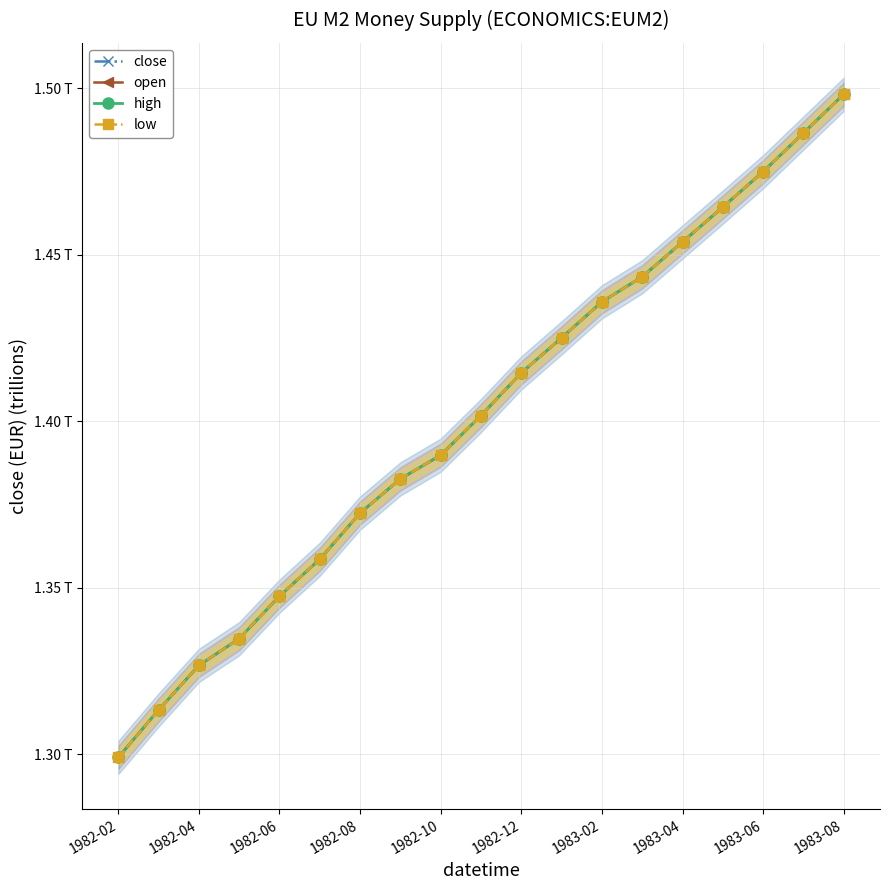

What is the maximum value shown in the chart?

1.5